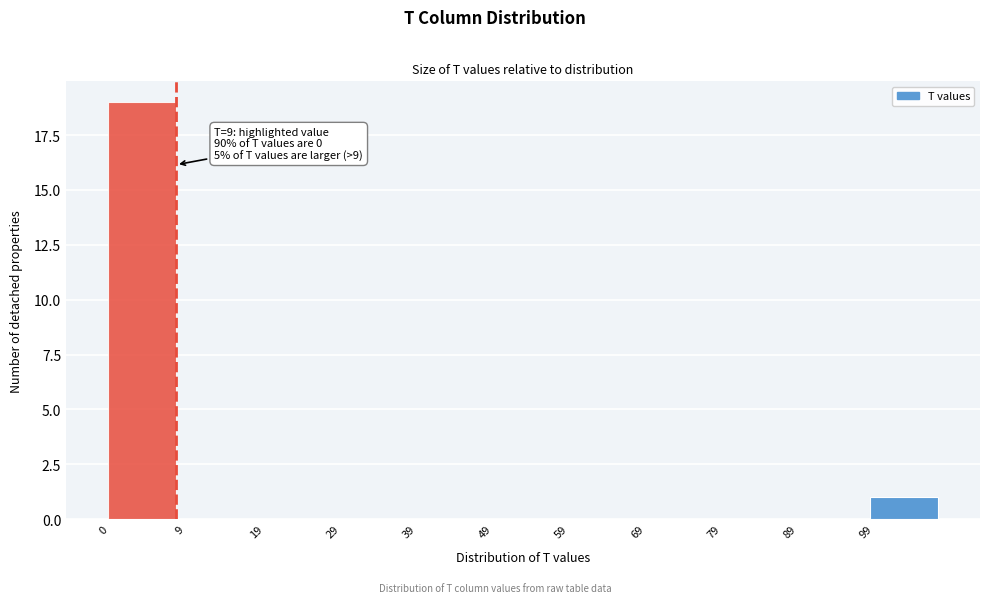

Over which range of the x-axis is the bar tallest?

-0.5 to 9.5